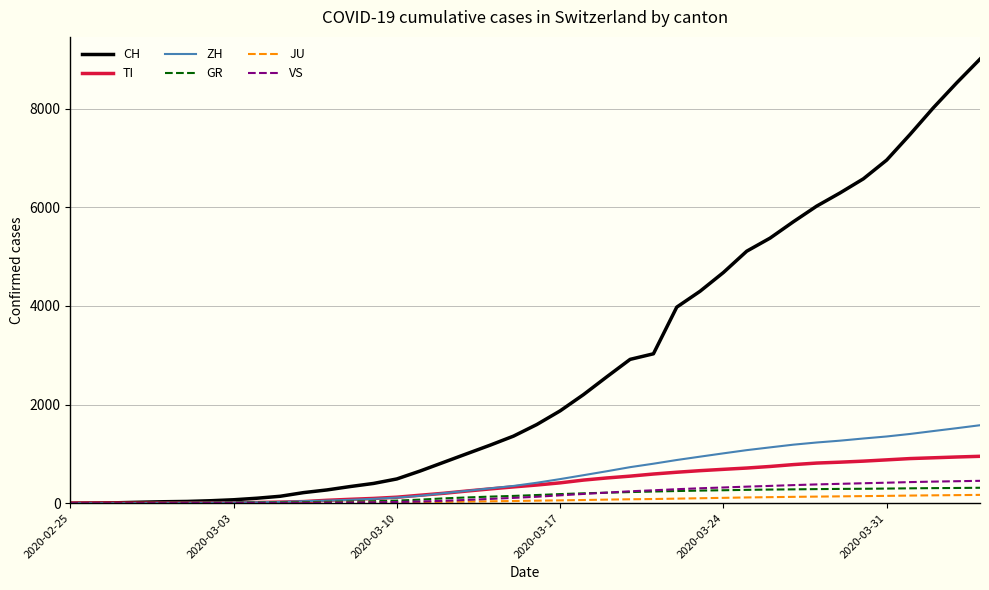

Which series has the largest range (max minus min)?

CH